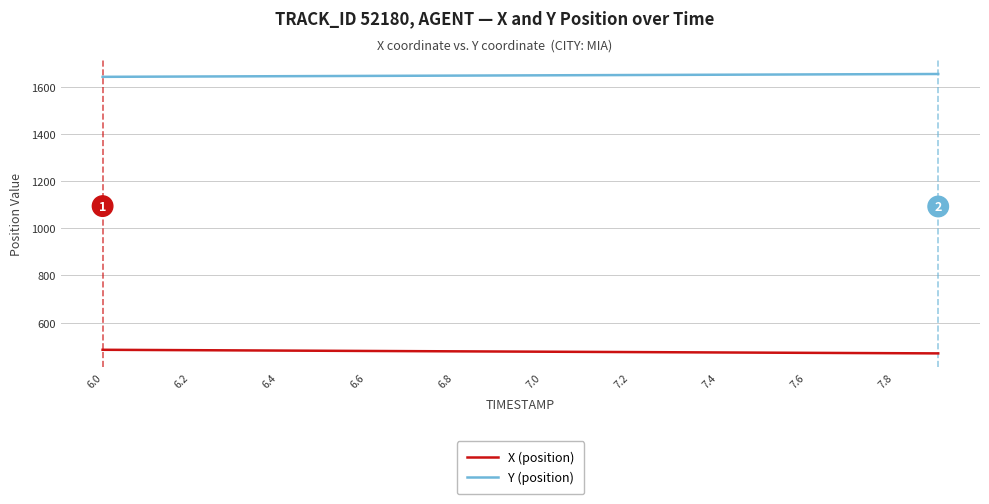

What is the greatest value displayed?

1653.1